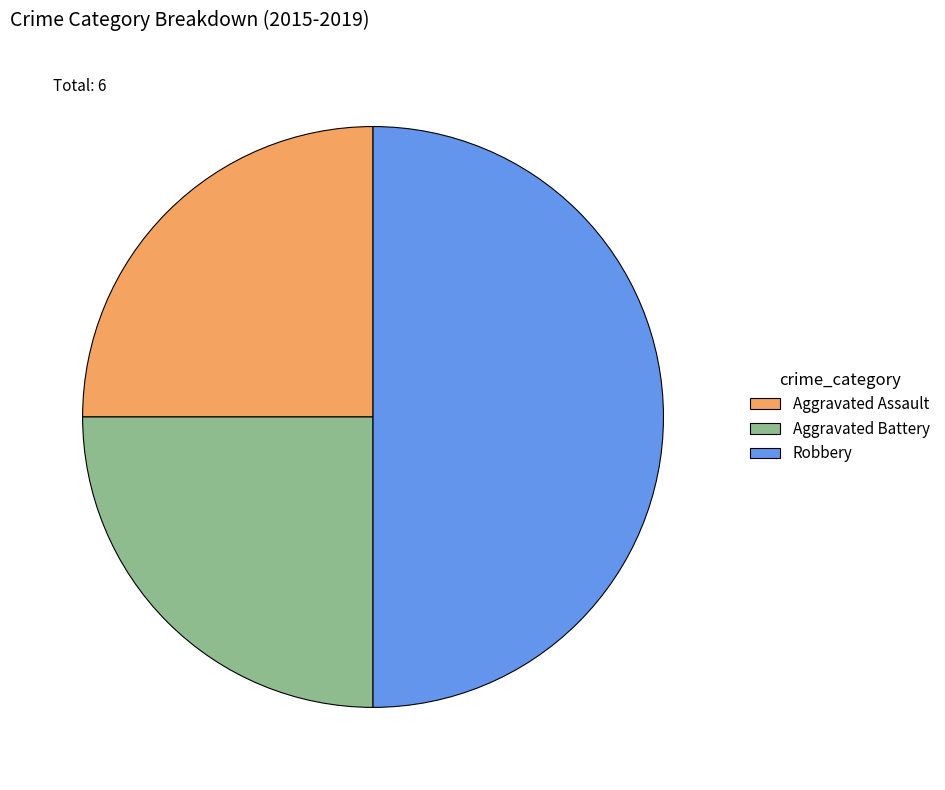

Is it true that Robbery is 36% of the pie?

False